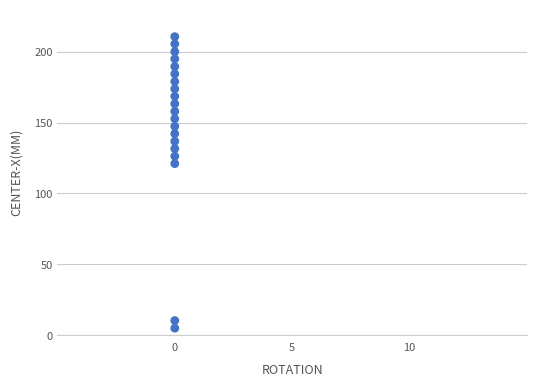

What Y value in the scatter plot is closest to 107?

121.0